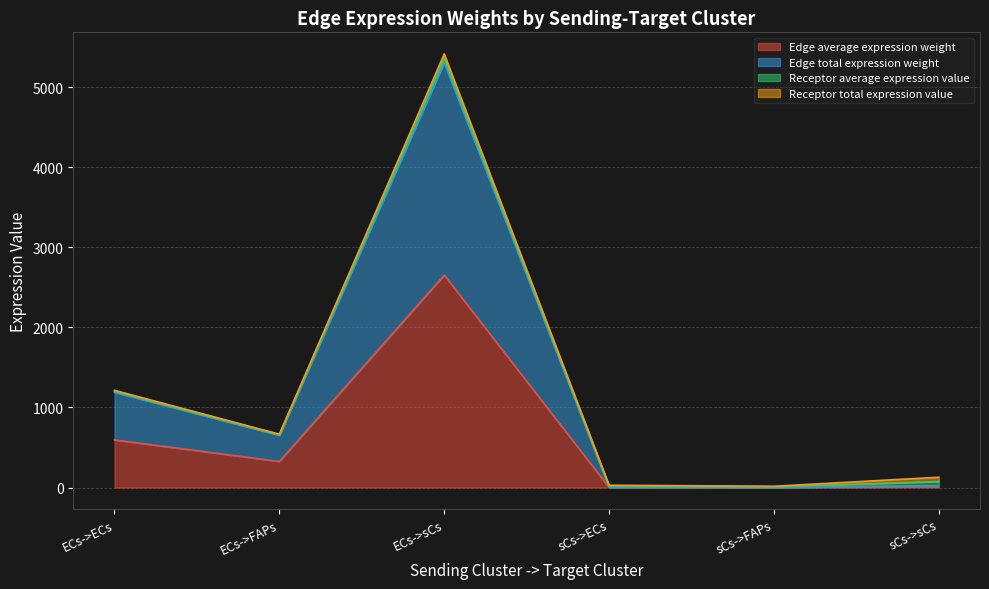

Between ECs->FAPs and sCs->sCs, which series saw the biggest shift?

Edge total expression weight